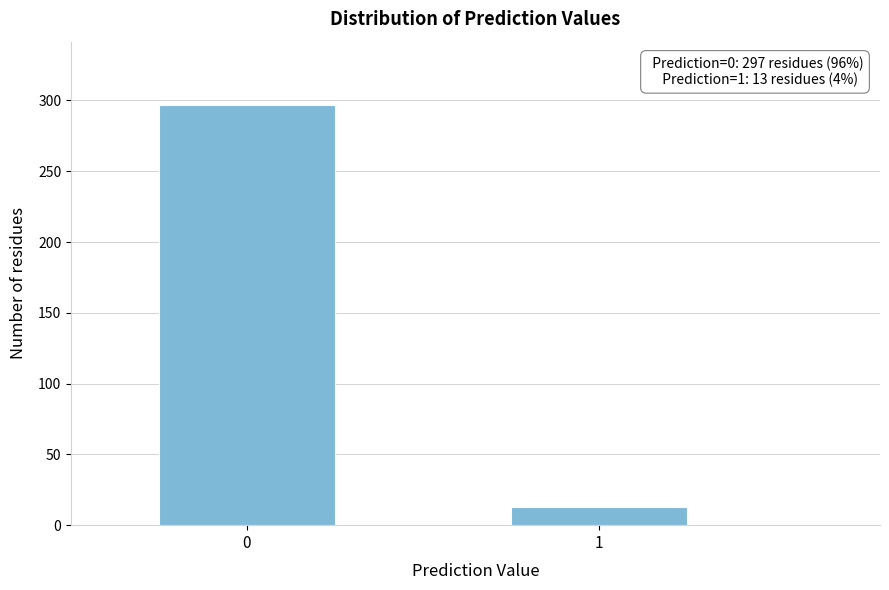

Reading left to right, what are all the values shown in this chart?

297	13